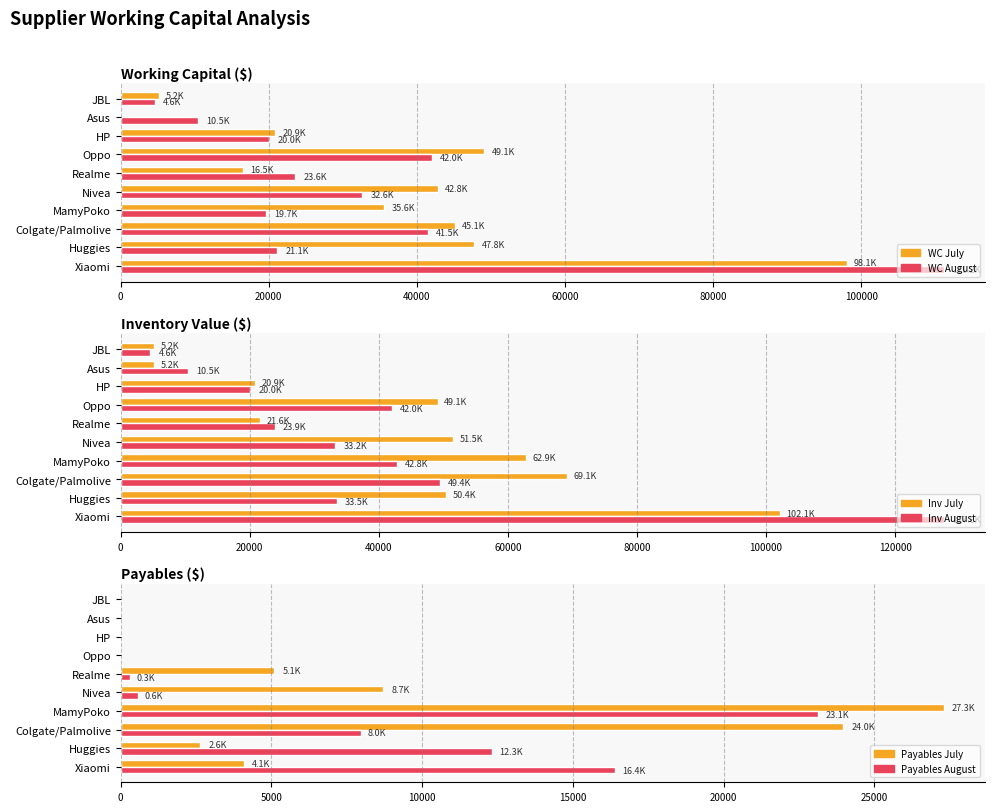

Is it true that Inv July equals 76383.1 at Huggies?

False